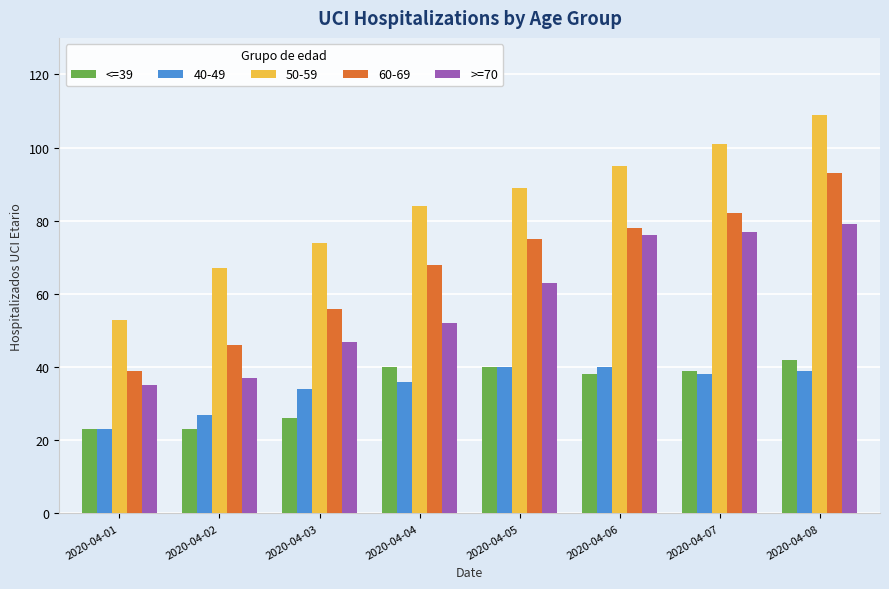

True or false: >=70 has a value of 76 at 2020-04-06.

True